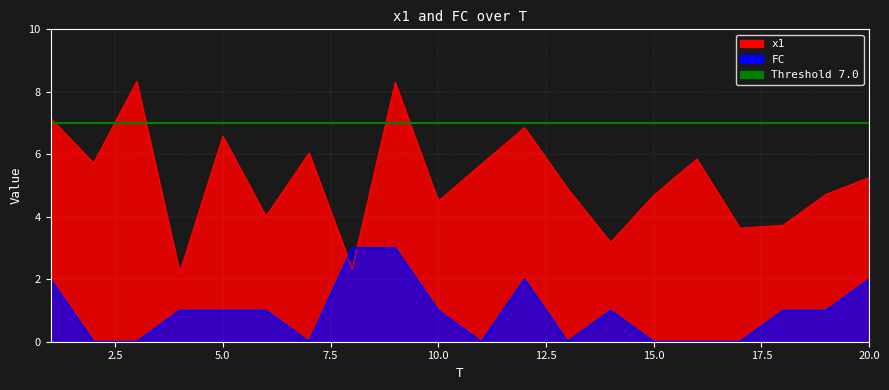

After their last crossing, which series has the higher values: x1 or FC?

x1